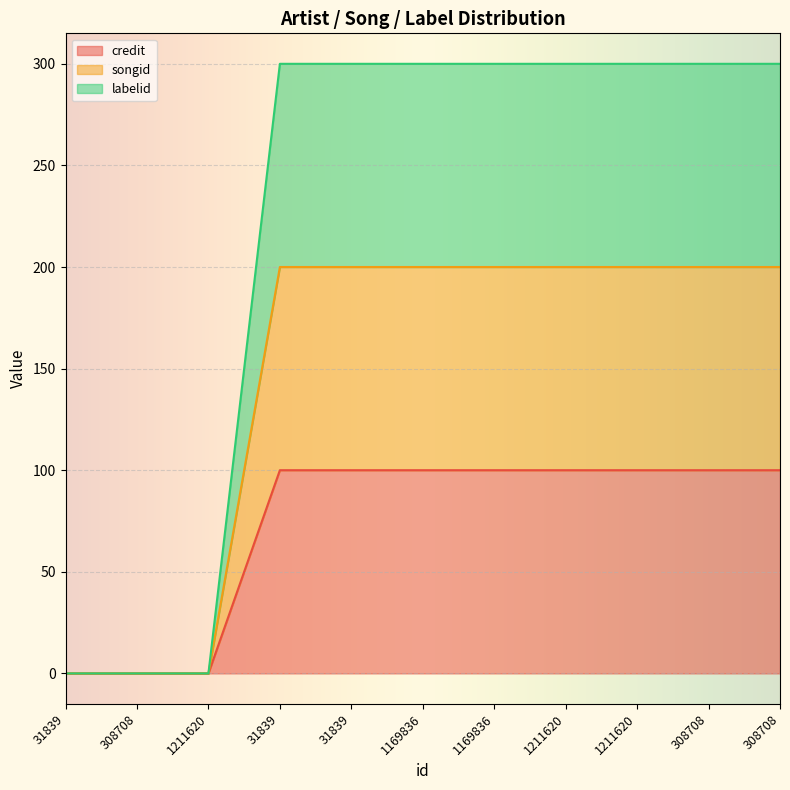

How many credit values are between 0 and 100?

11